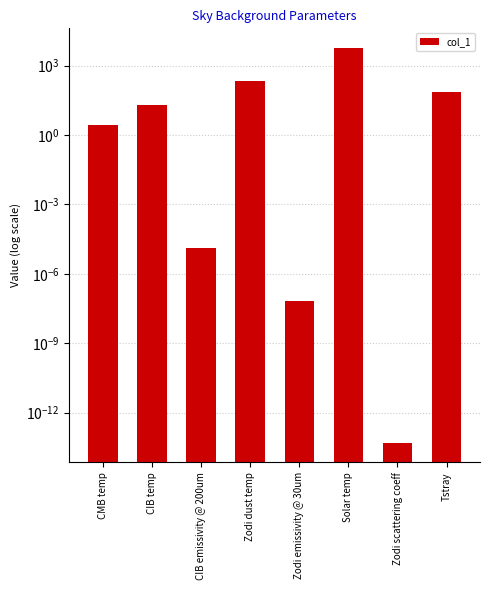

Rank the categories by value from lowest to highest.

Zodi scattering coeff, Zodi emissivity @ 30um, CIB emissivity @ 200um, CMB temp, CIB temp, Tstray, Zodi dust temp, Solar temp